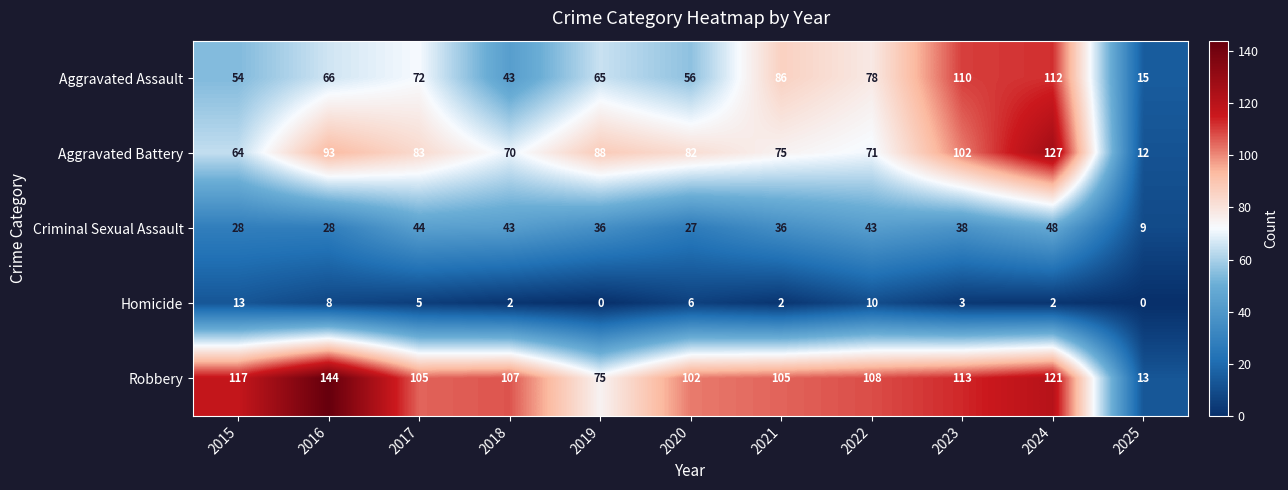

True or false: Aggravated Assault has a value of 110 at 2023.

True